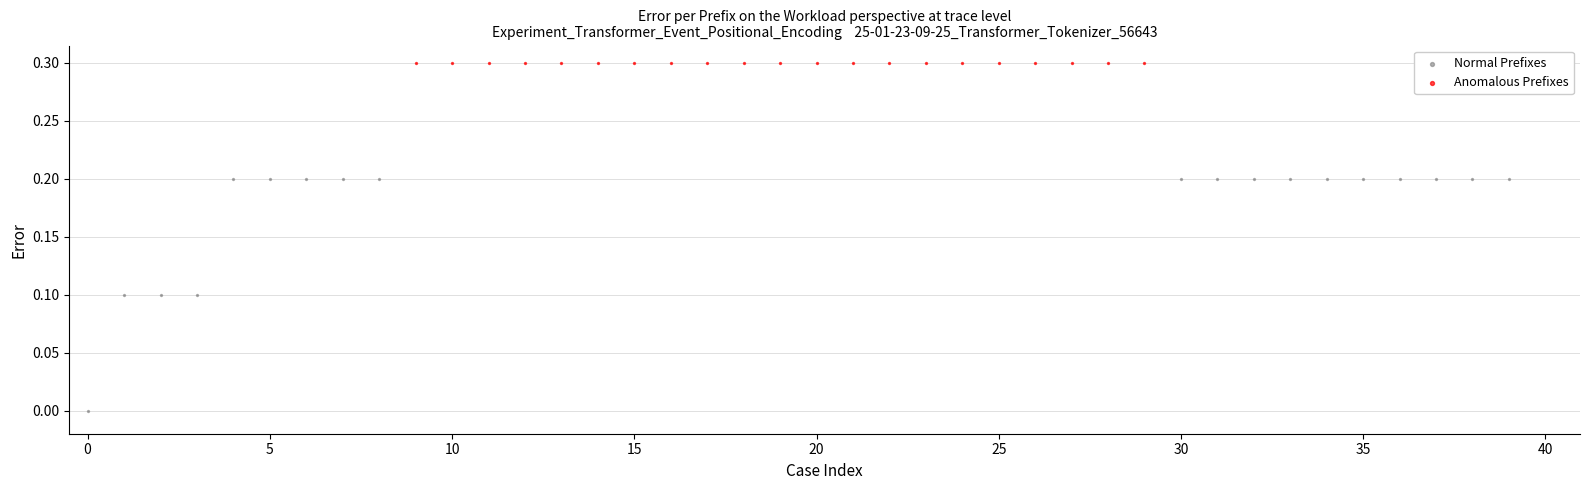

Which series contains the lowest Y value?

Normal Prefixes